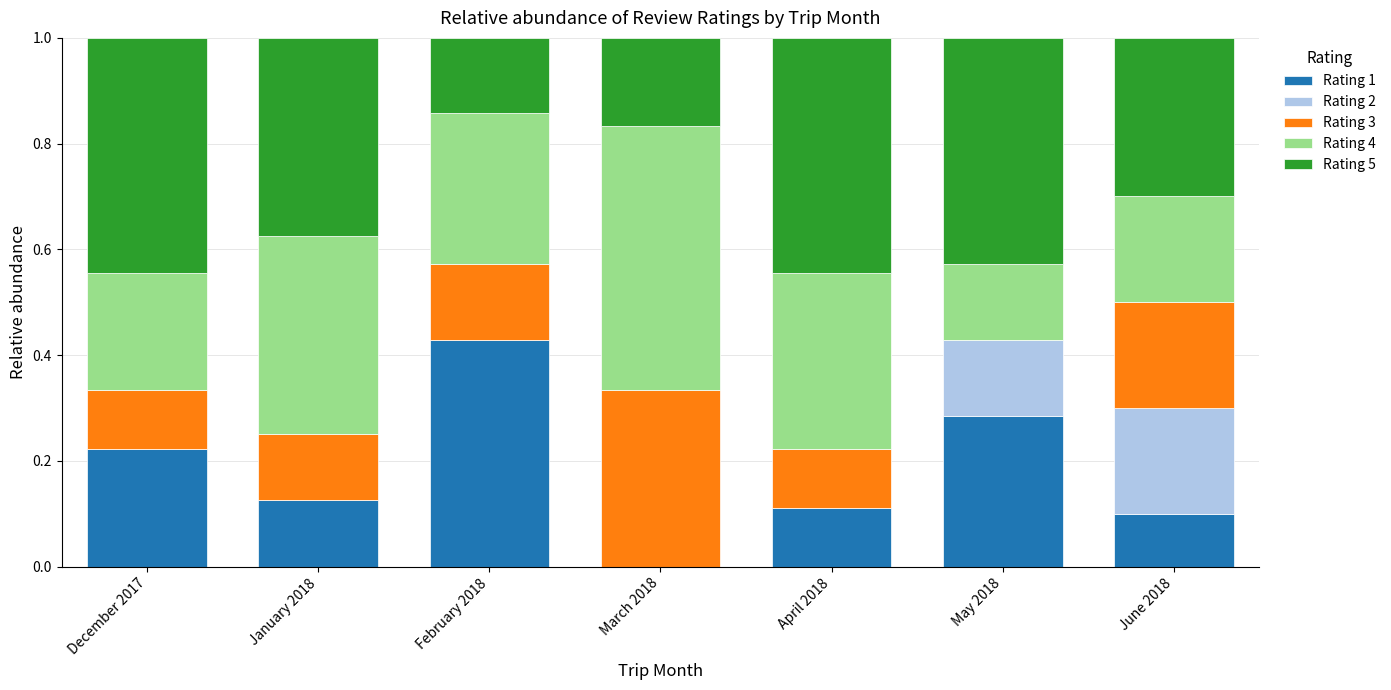

What is the total value across all series at March 2018?

1.0